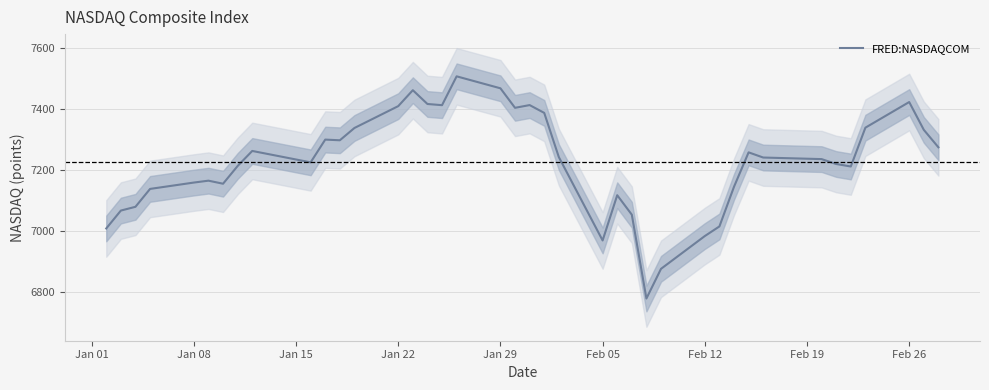

What is the maximum value for FRED:NASDAQCOM?

7505.8